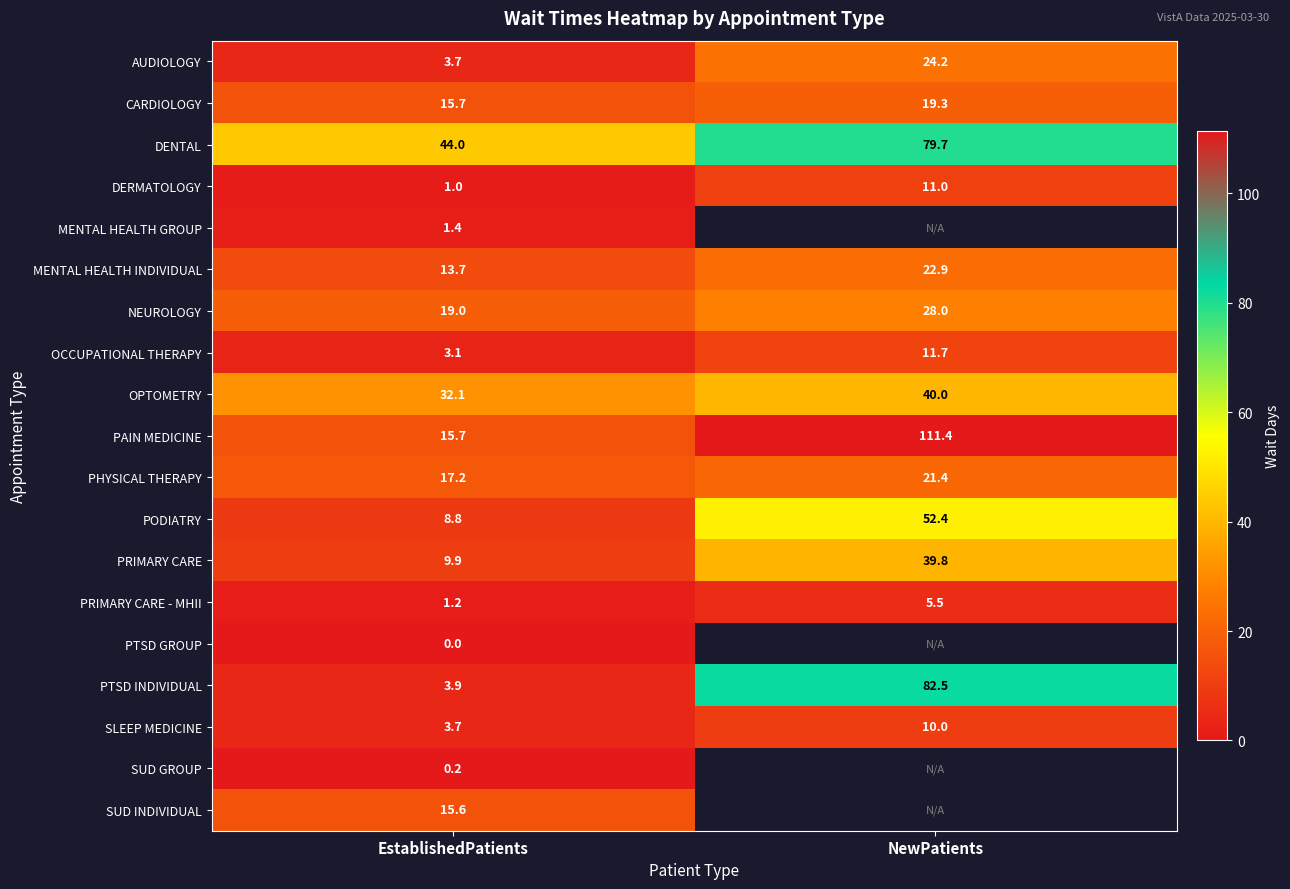

List the labels in order of PRIMARY CARE value, smallest first.

EstablishedPatients, NewPatients